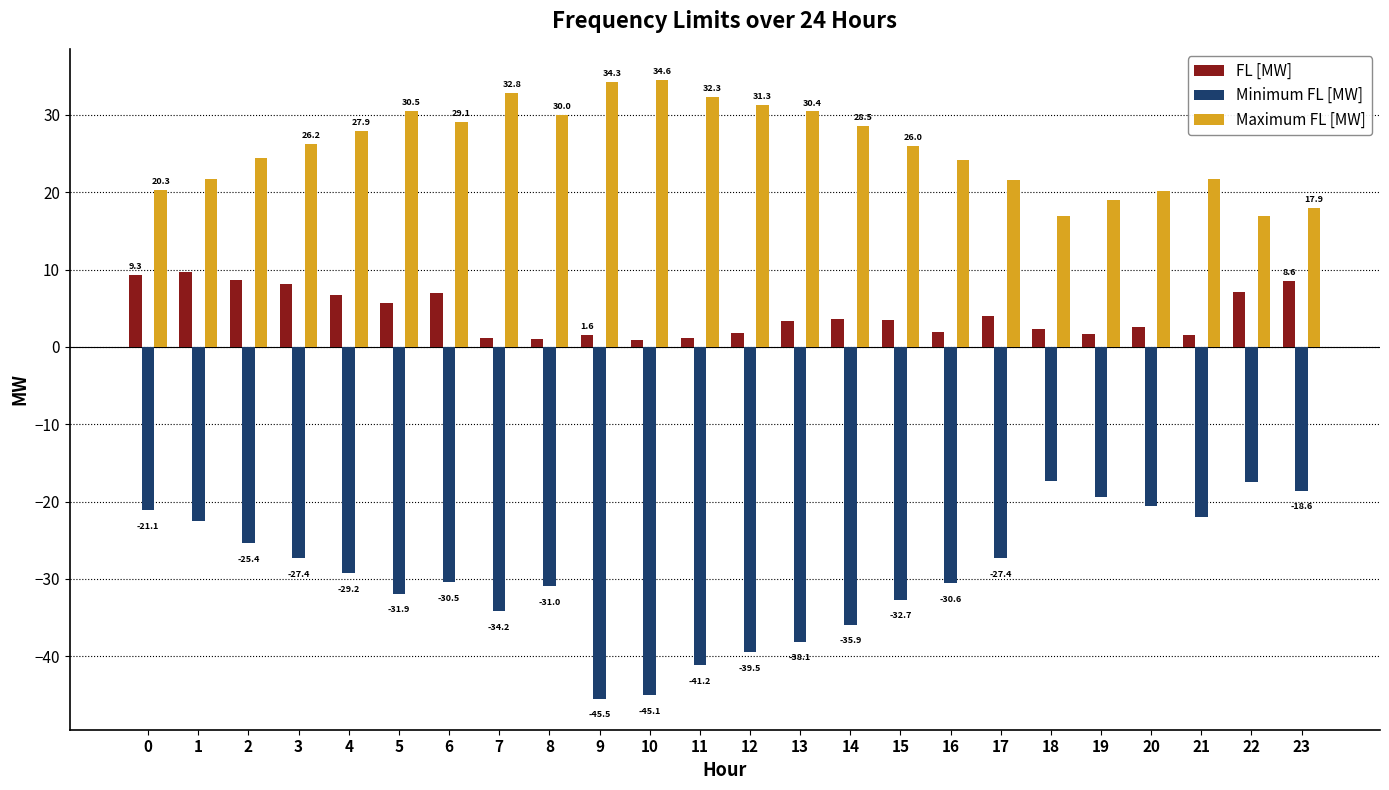

What are all the series names shown in the legend?

FL [MW], Minimum FL [MW], Maximum FL [MW]